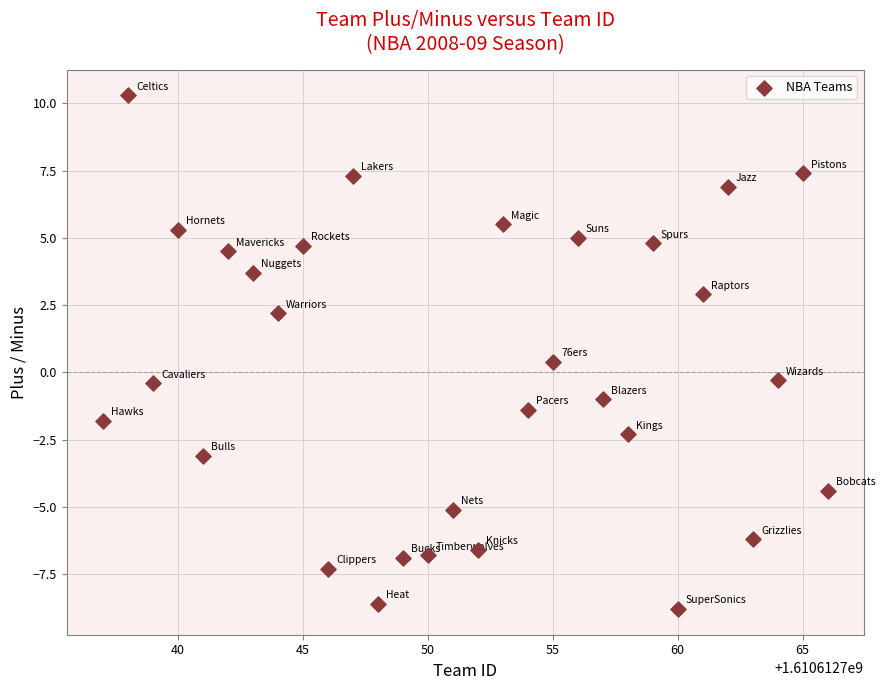

What is the range of X values (max minus min)?

29.0